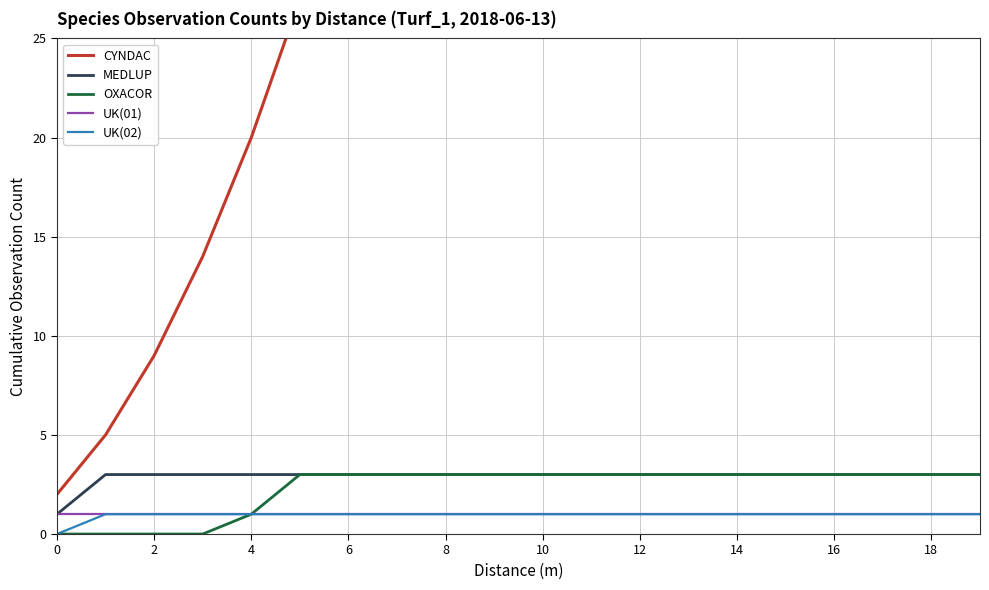

How many data points in MEDLUP are less than 3?

1